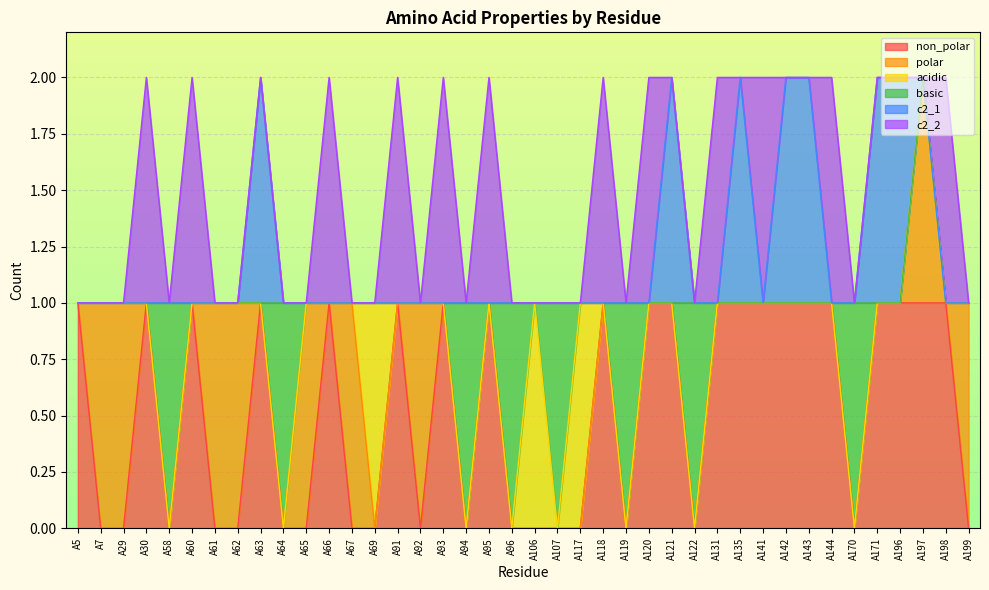

Which has a higher value, A62 or A122?

A62